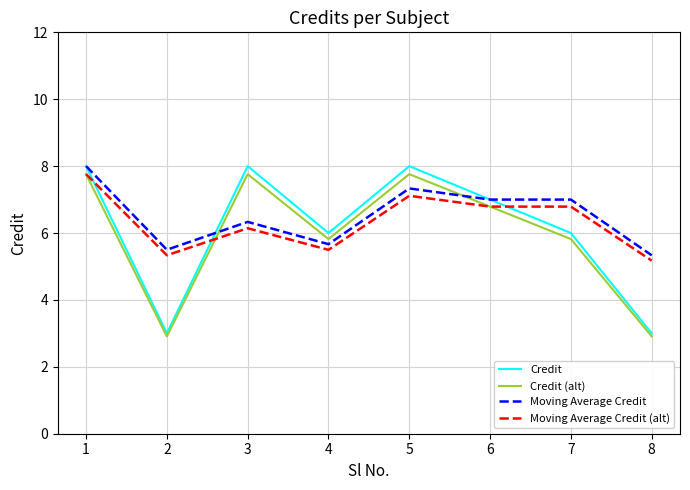

Count the number of data series in this chart.

4